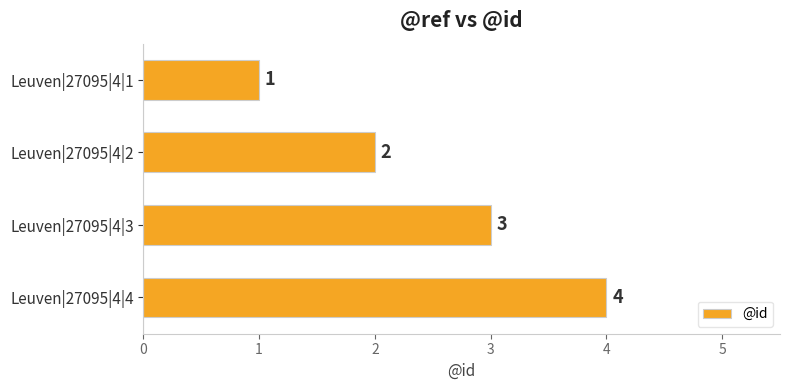

Rank the categories by value from lowest to highest.

Leuven|27095|4|1, Leuven|27095|4|2, Leuven|27095|4|3, Leuven|27095|4|4